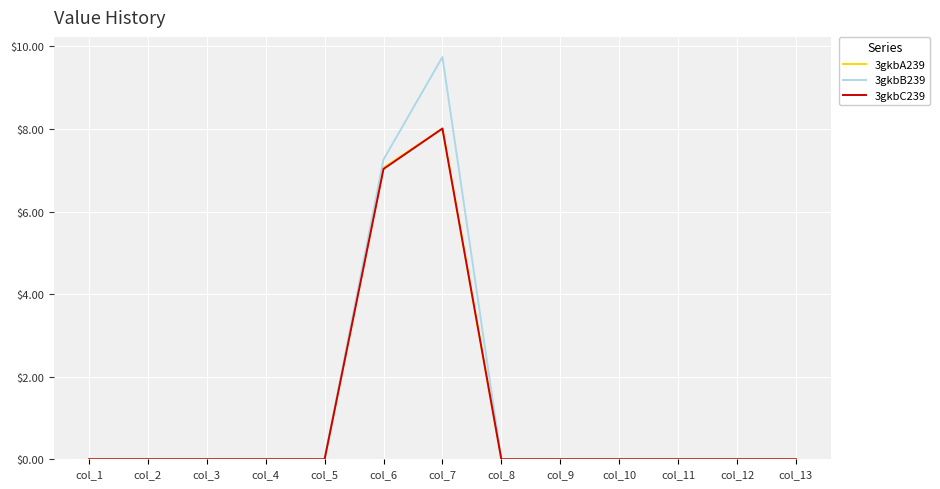

True or false: 3gkbB239 has a value of 0.0 at col_8.

True